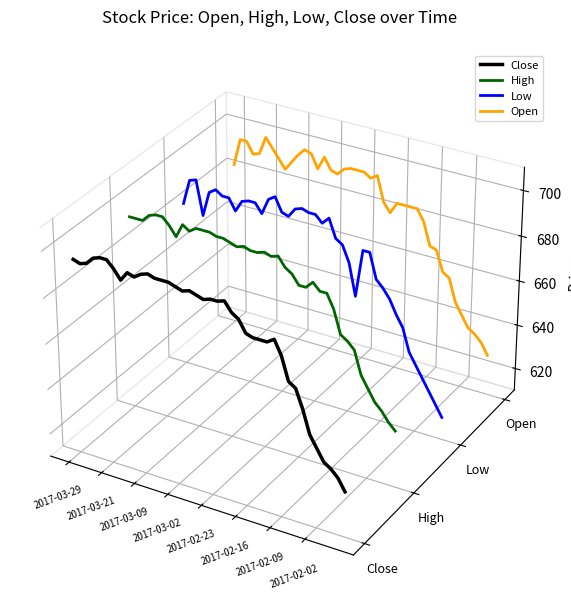

Is it true that Close equals 0.0 at 2017-03-21?

False